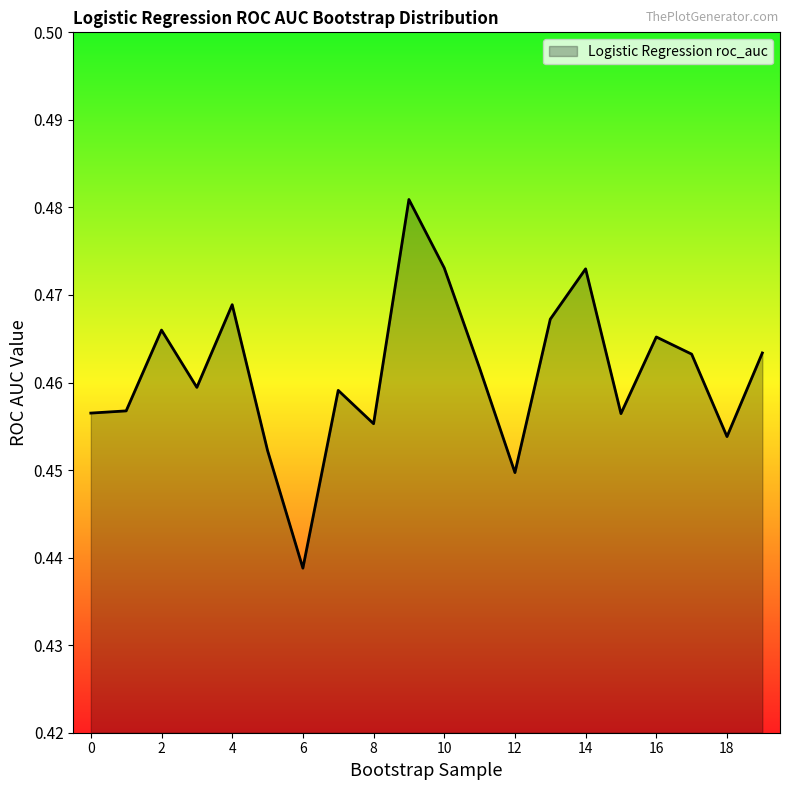

Does the chart have visible grid lines?

No